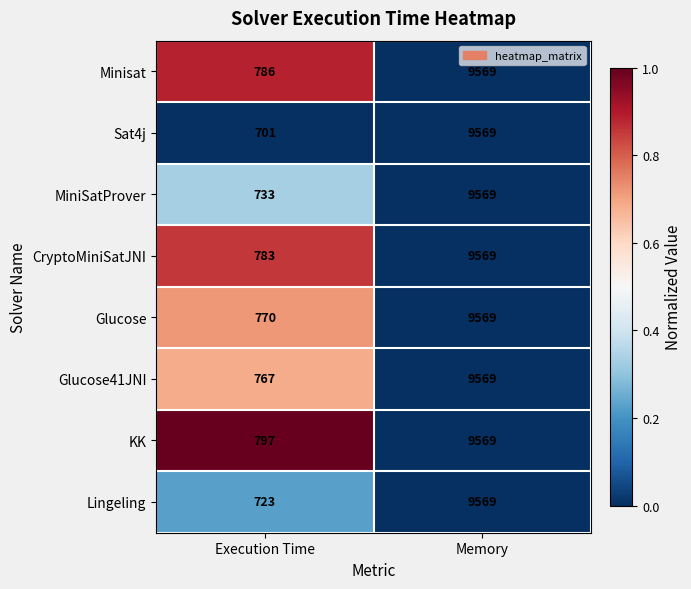

Which category has the lowest value across all series?

Execution Time